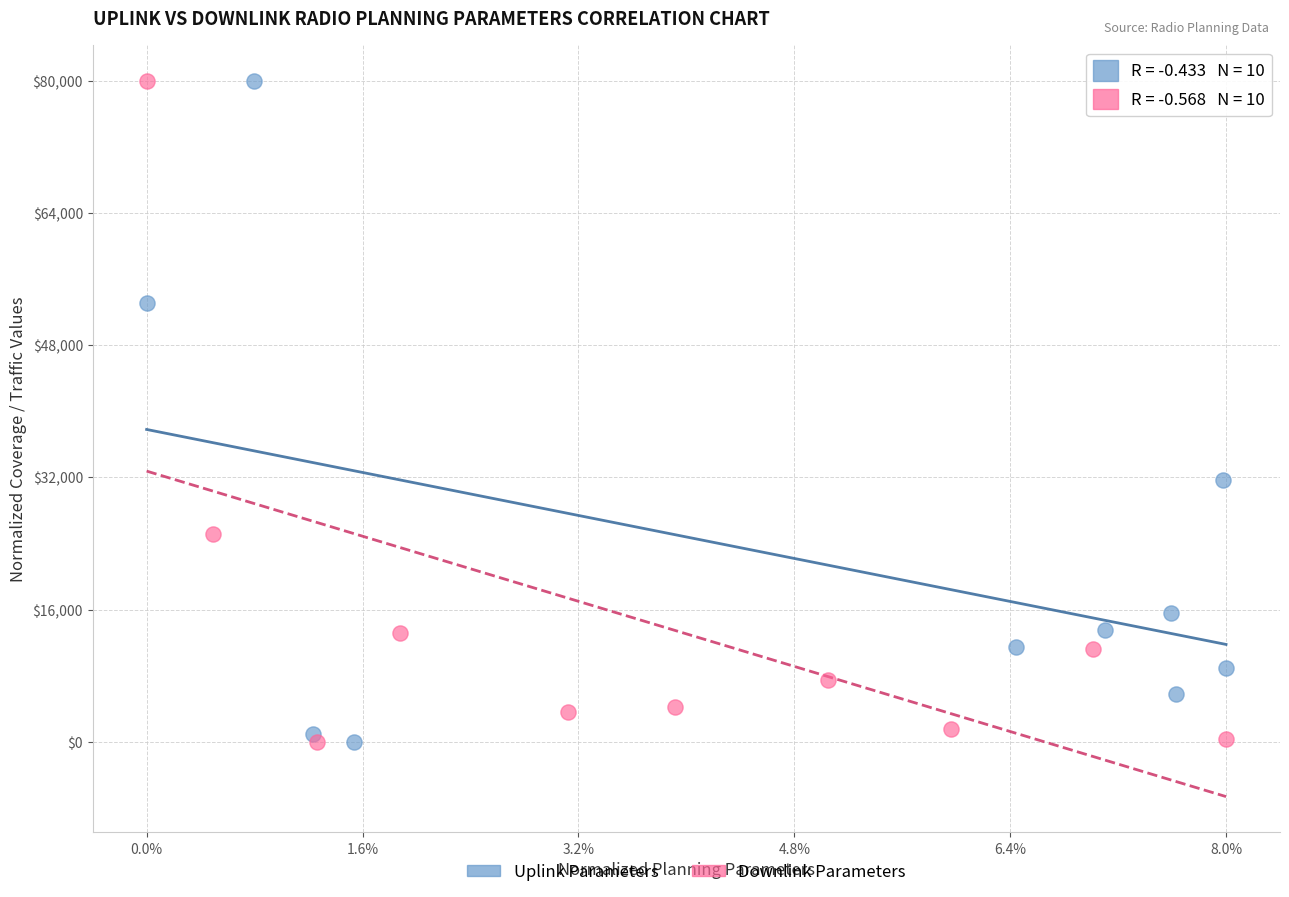

What are all the series names shown in the legend?

Uplink Parameters, Downlink Parameters